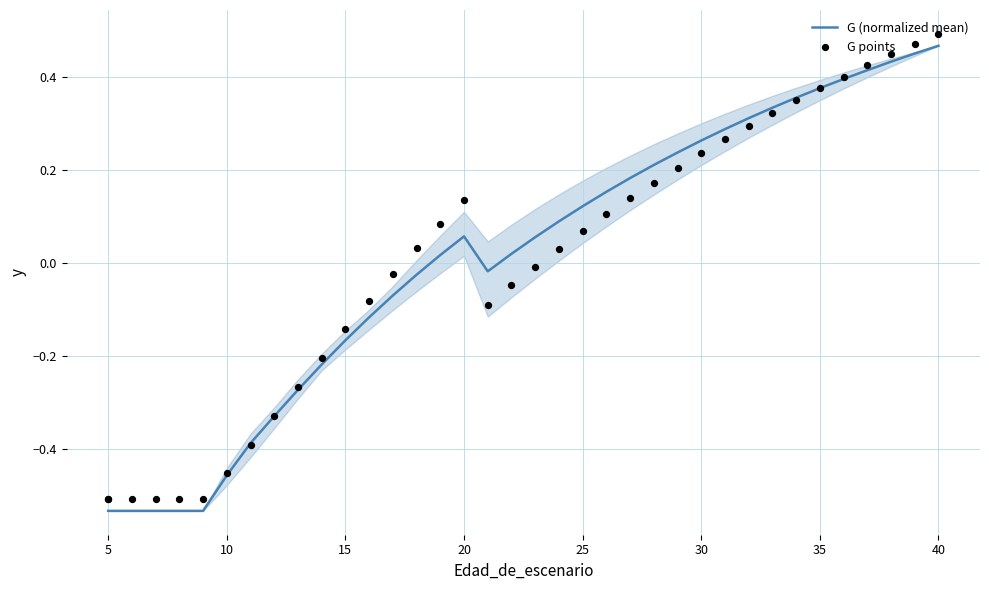

Which series has the largest Y range (max minus min)?

G (normalized mean)